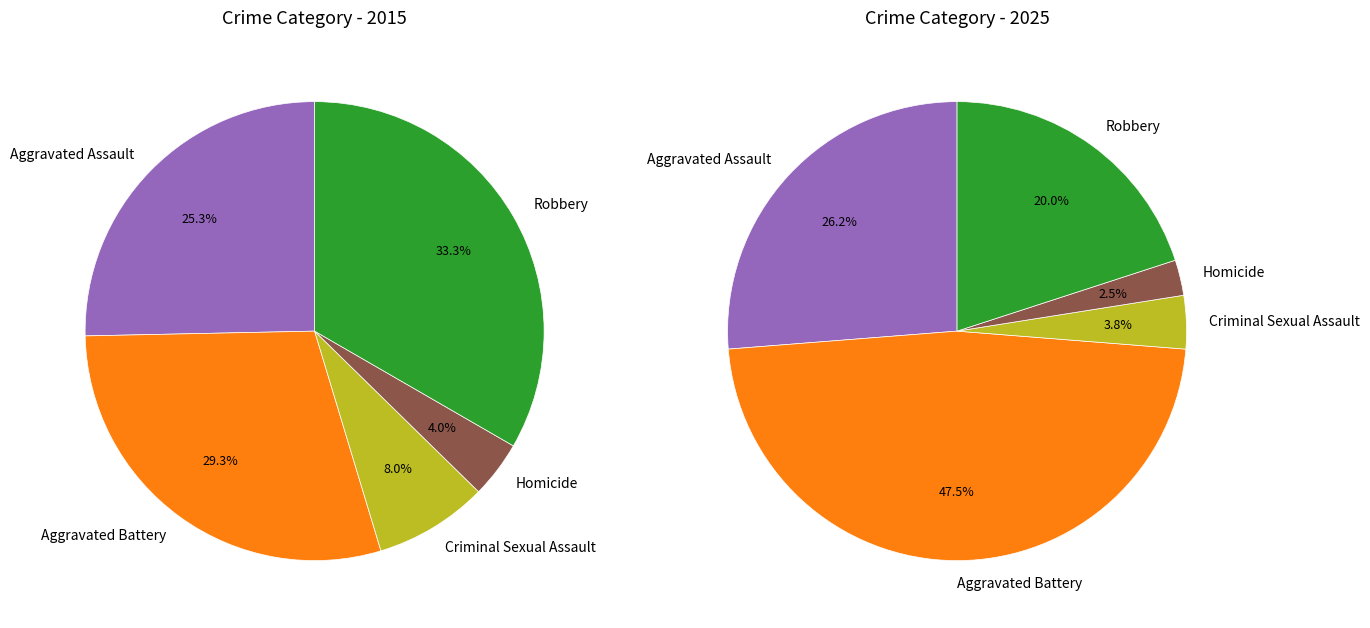

What is the total percentage of Robbery and Aggravated Assault?

58.7%